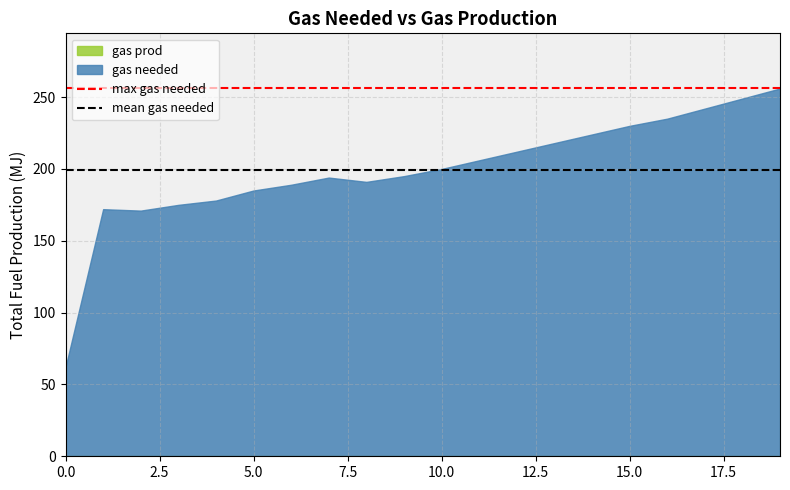

Which series has the largest total across all categories?

gas needed